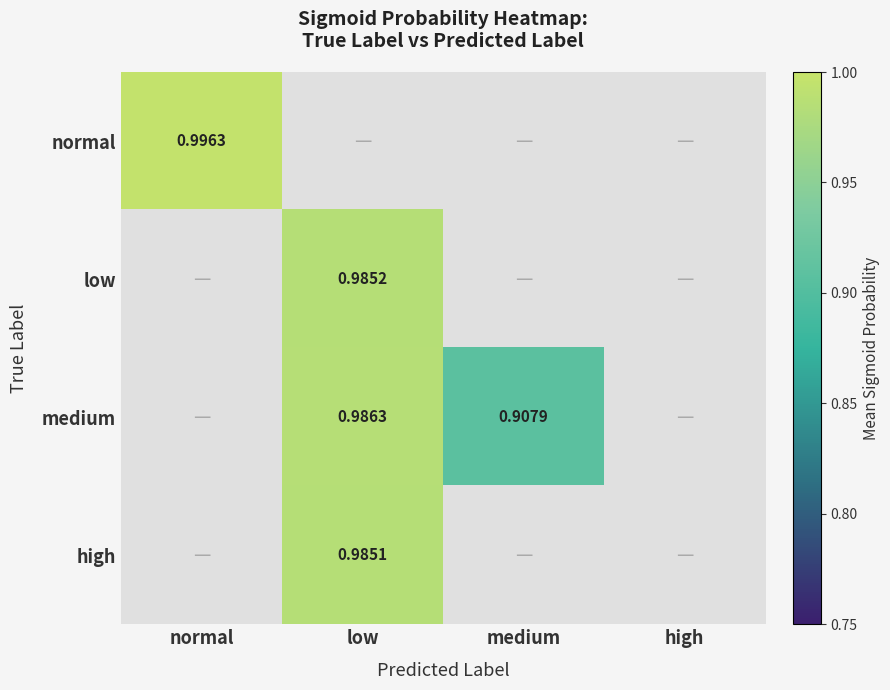

Is the value of medium at low greater than the value of high at low?

Yes